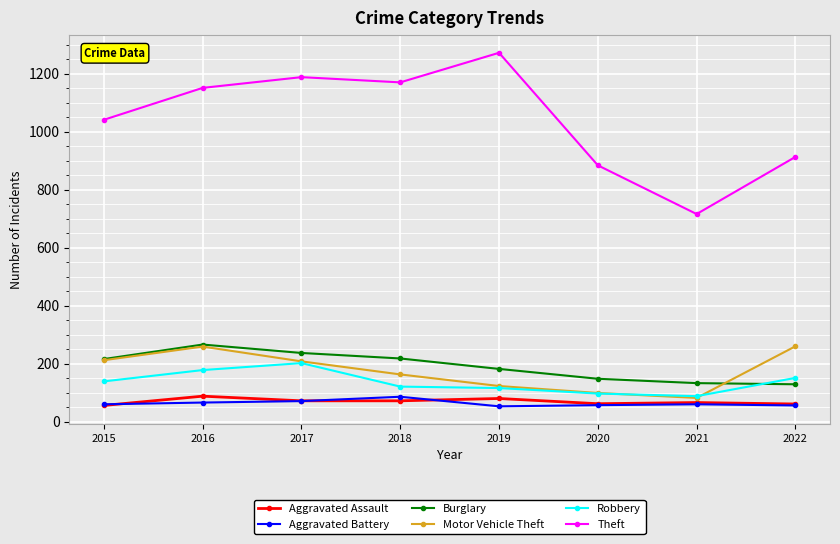

What is the sum of the Theft values at 2022 and 2016?

2064